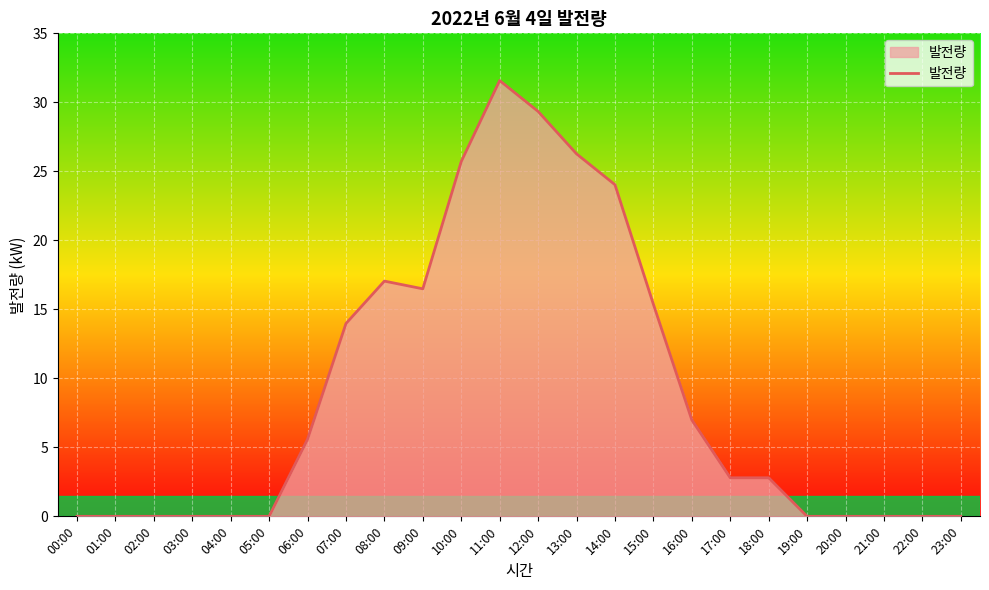

Reading left to right, list all the values displayed in this chart.

0.0	0.0	0.0	0.0	0.0	0.0	5.6	14.0	17.0	16.5	25.7	31.6	29.3	26.3	24.0	15.4	7.0	2.8	2.8	0.0	0.0	0.0	0.0	0.0